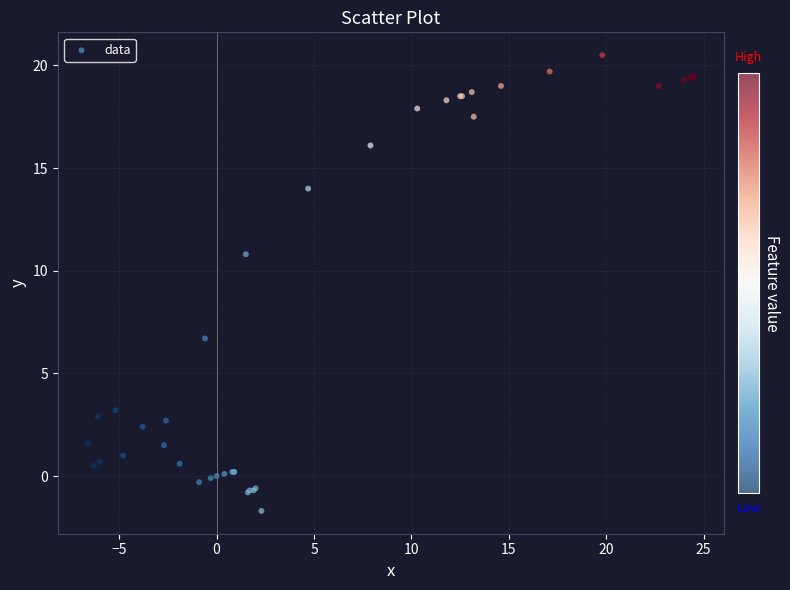

What Y value in the scatter plot is closest to 9?

10.8